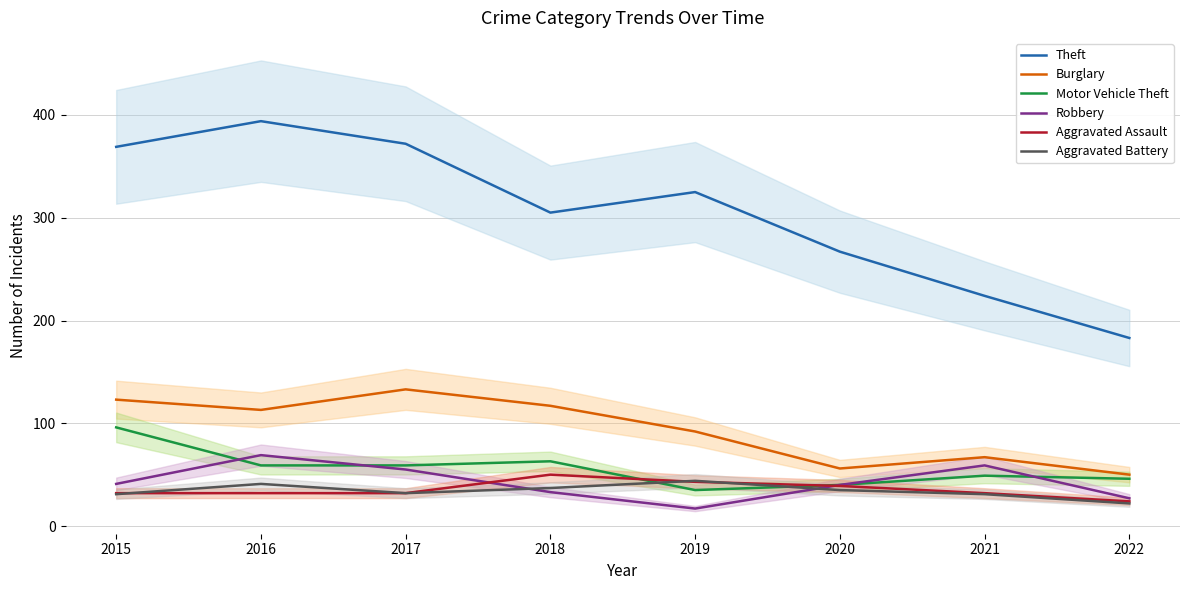

Does the chart have visible grid lines?

Yes